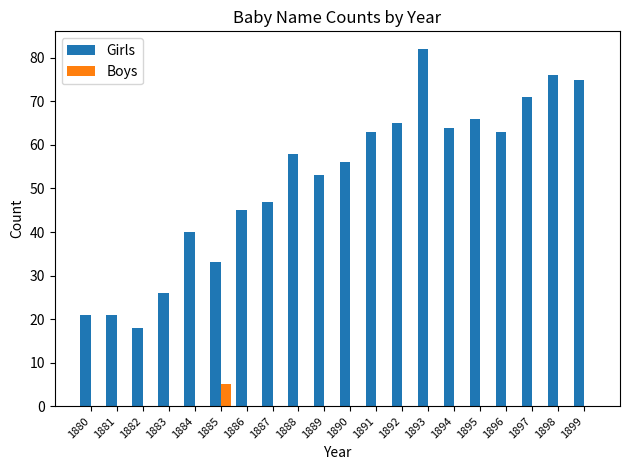

What is the sum of all Girls values?

1043